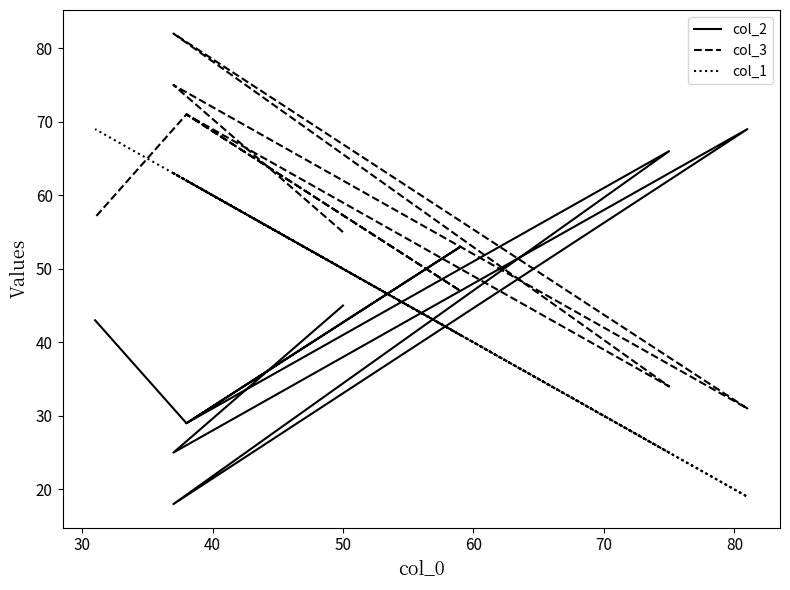

What are all the series names shown in the legend?

col_2, col_3, col_1